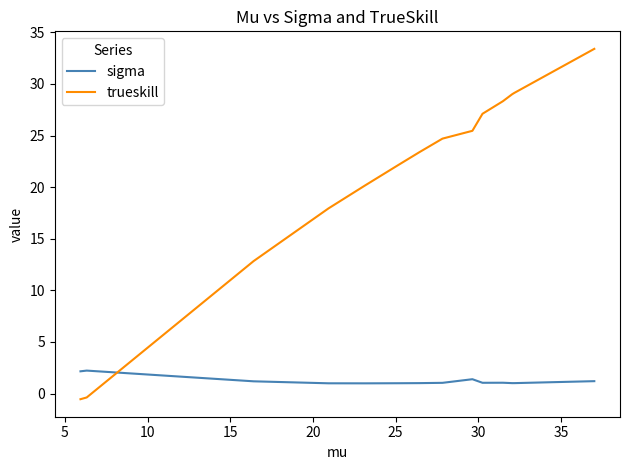

In sigma, how many points are higher than both neighbors (excluding endpoints)?

3